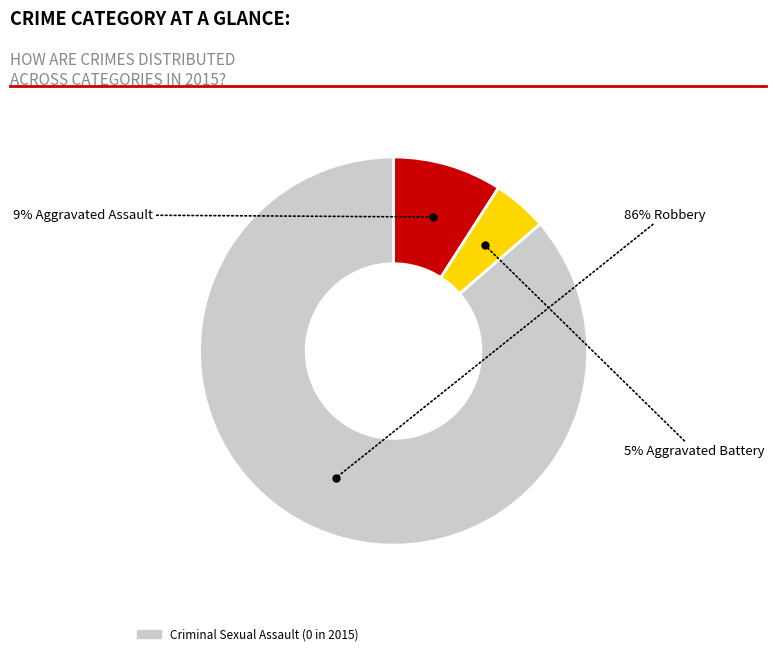

To the nearest percent, what is the average slice percentage?

33%